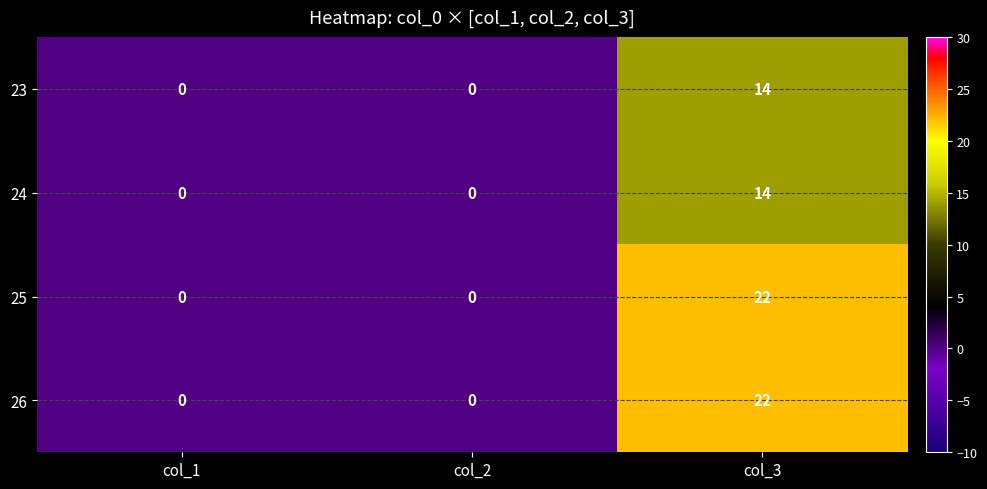

The 23 series shows 14 at col_3. True or false?

True